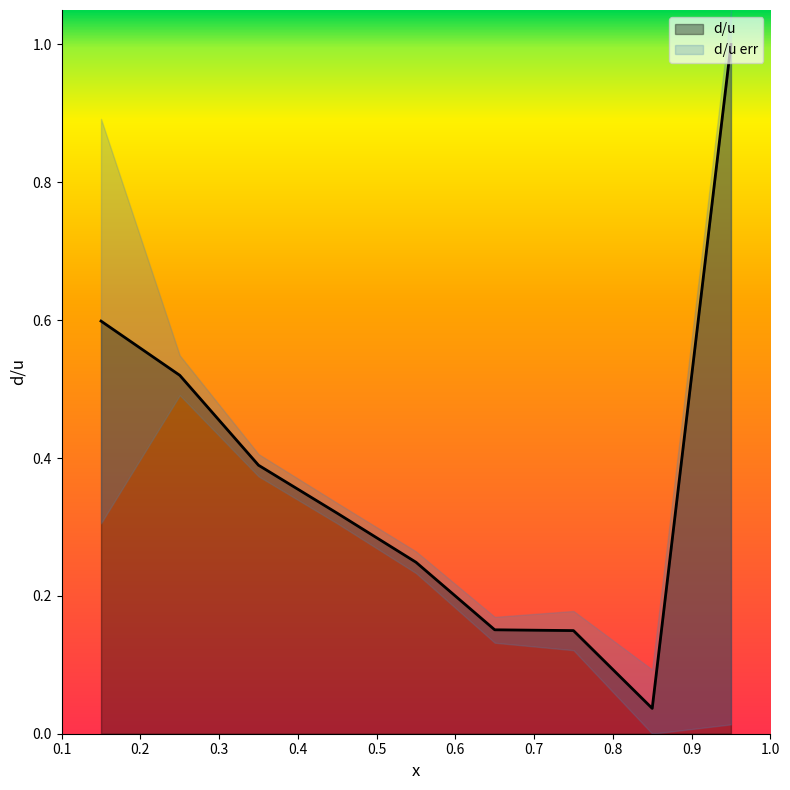

The chart shows a value of 0.4 at 0.35. True or false?

True